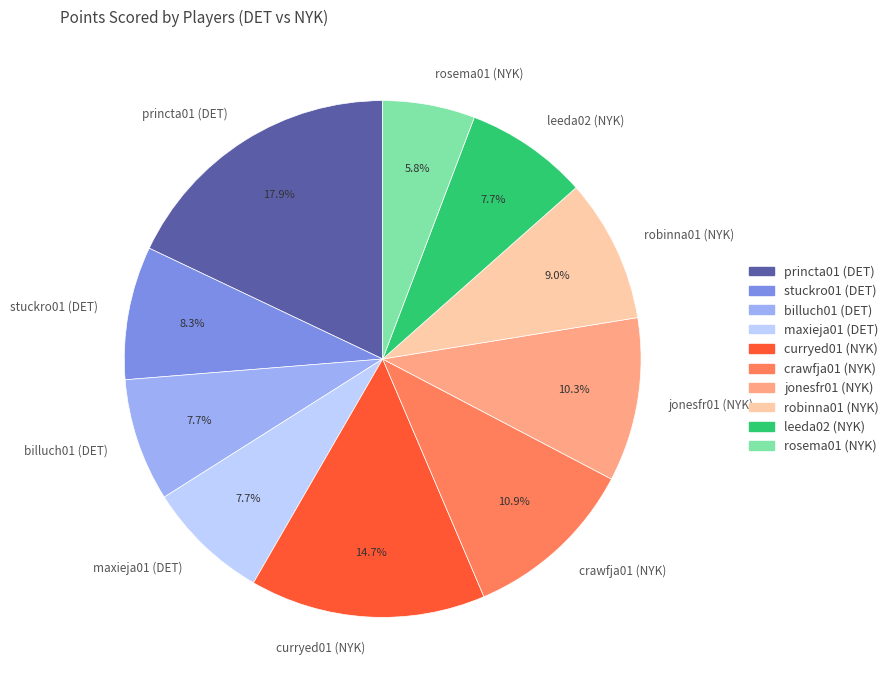

Which has a higher value, billuch01 (DET) or jonesfr01 (NYK)?

jonesfr01 (NYK)